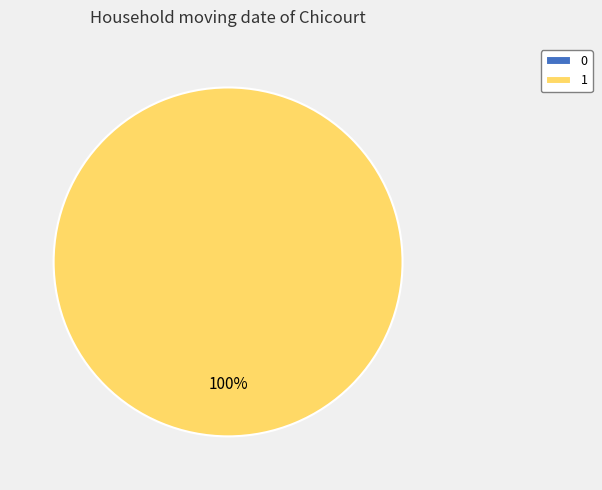

What is the change in value from 0 to 1?

+1